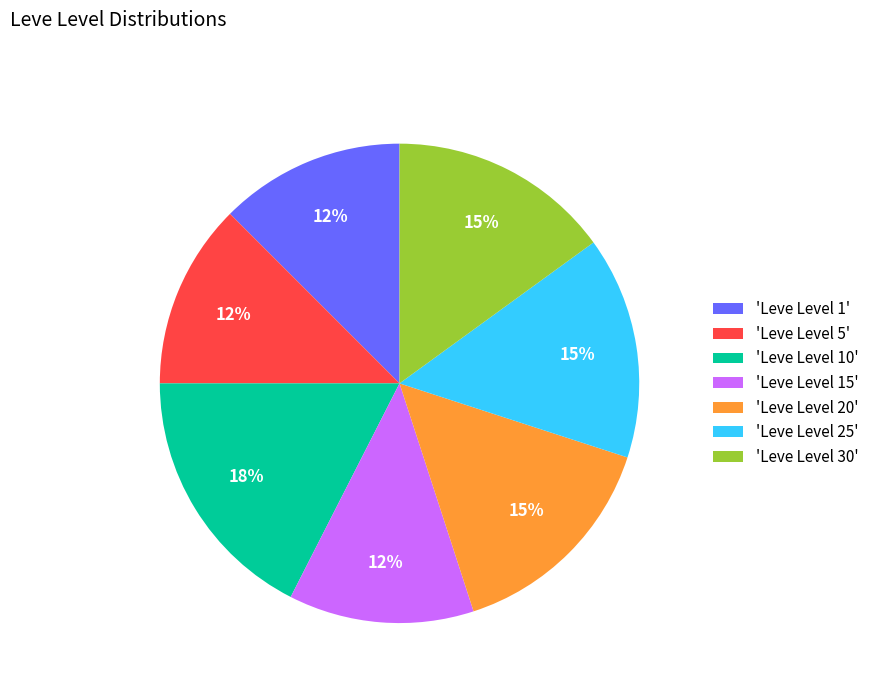

The 'Leve Level 20' slice represents 28% of the pie. True or false?

False